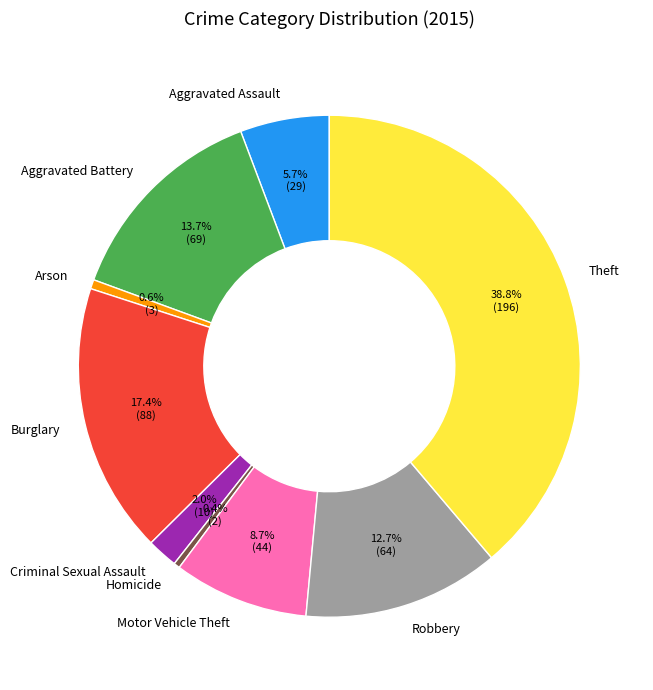

What is the total percentage of Homicide and Robbery?

13.1%